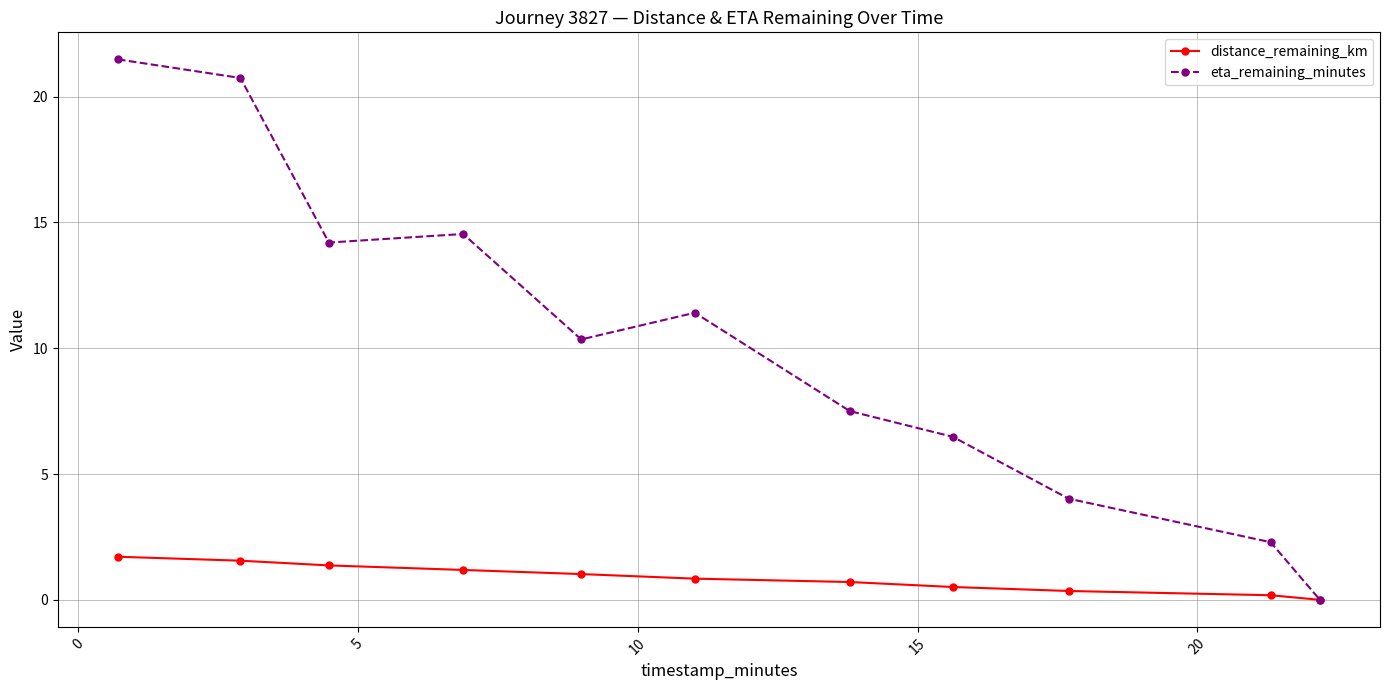

List the series in order of their peak value, highest first.

eta_remaining_minutes, distance_remaining_km